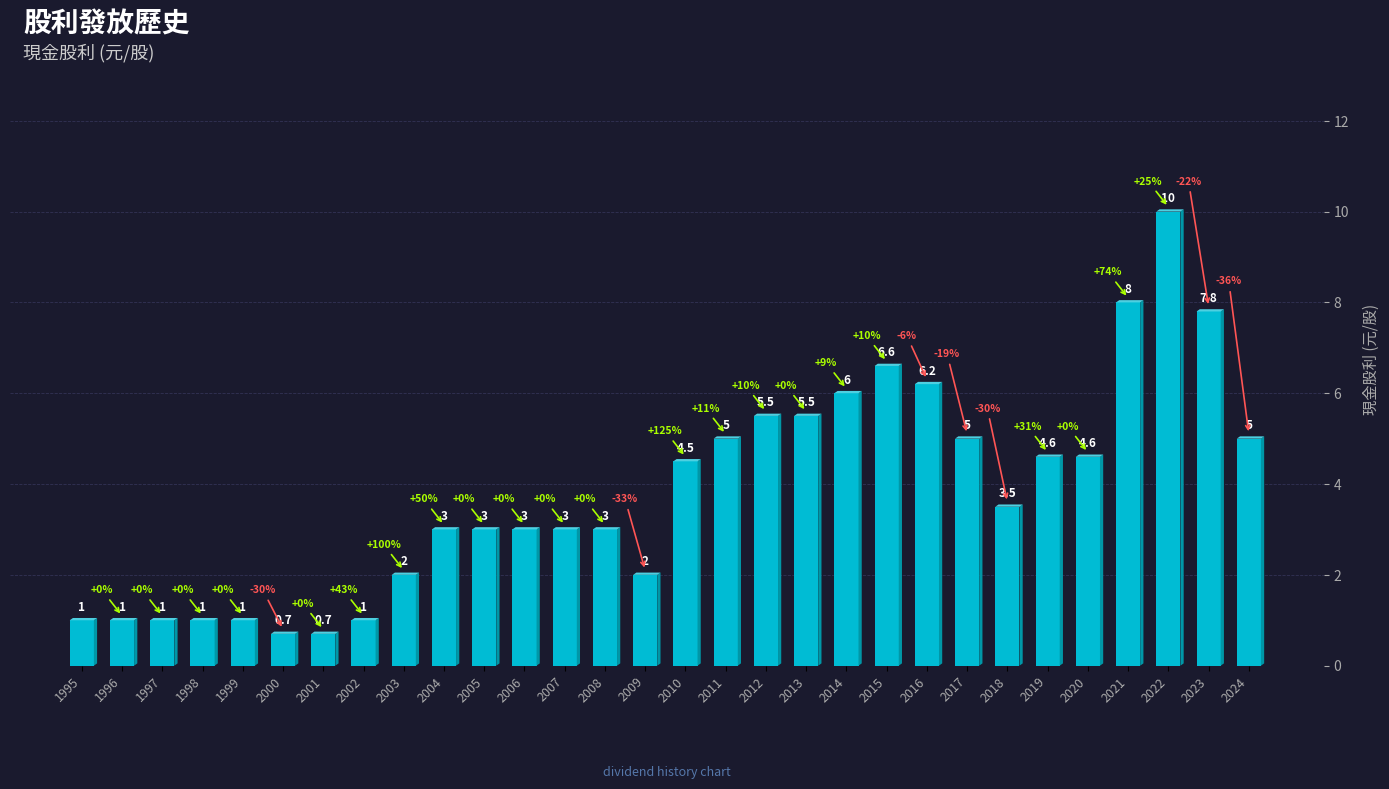

What is the smallest value displayed?

0.7